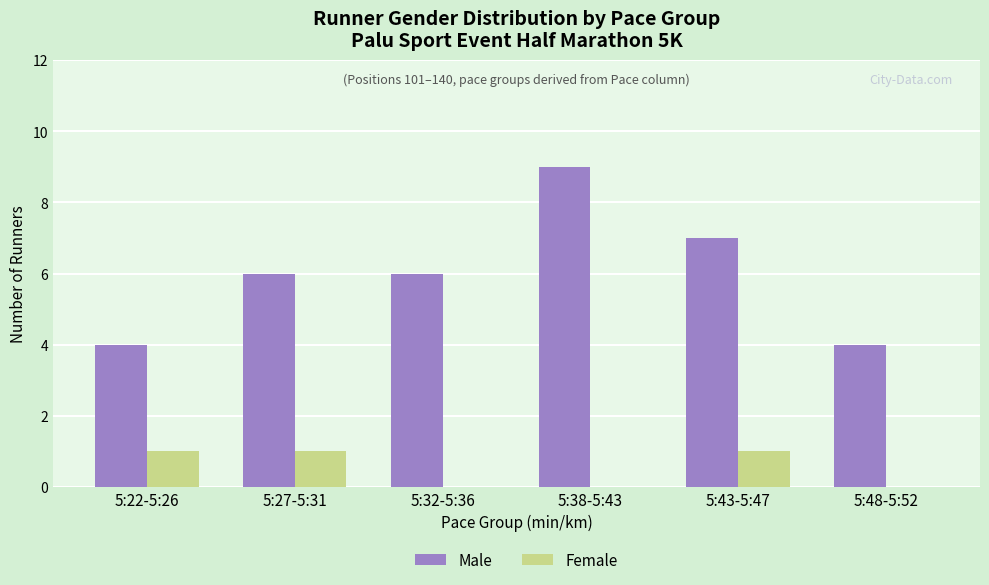

Is the value of Female at 5:22-5:26 greater than the value of Male at 5:48-5:52?

No